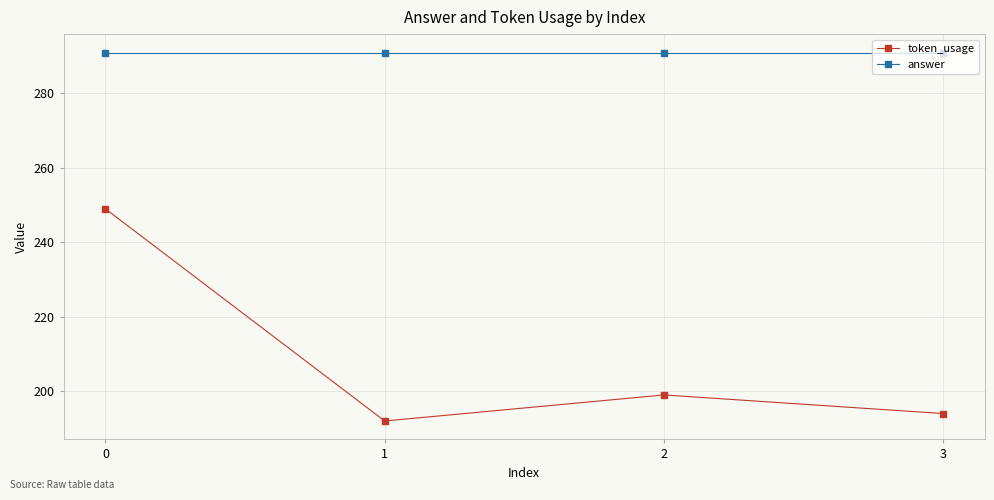

True or false: token_usage has more than 2 points higher than both neighbors.

False